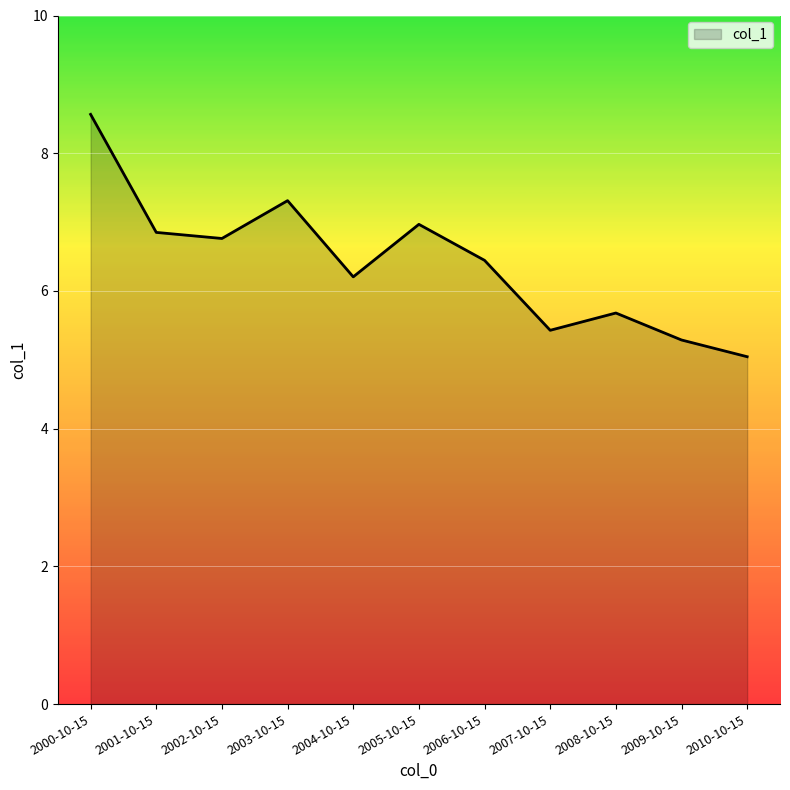

What position from the right is 2009-10-15?

2